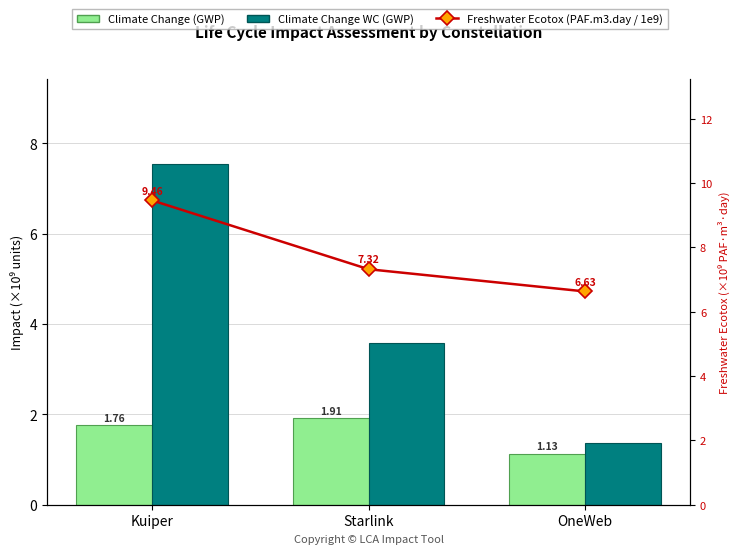

What is the value of the Climate Change WC (GWP) bar at the 3rd from the left?

1.4